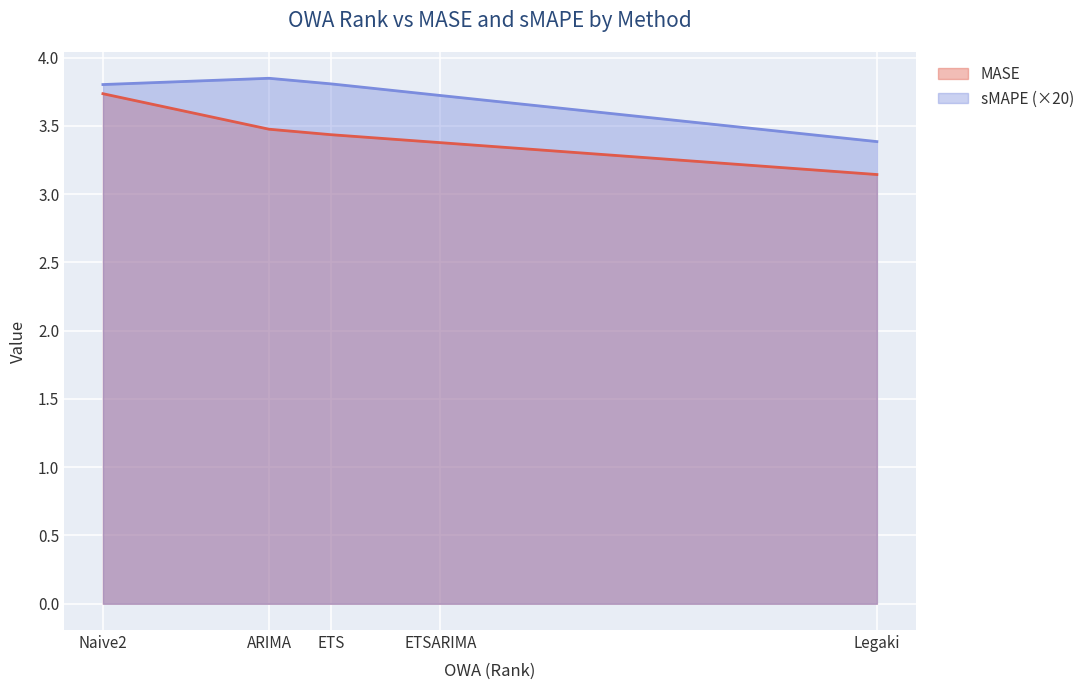

True or false: sMAPE and MASE intersect in this chart.

False